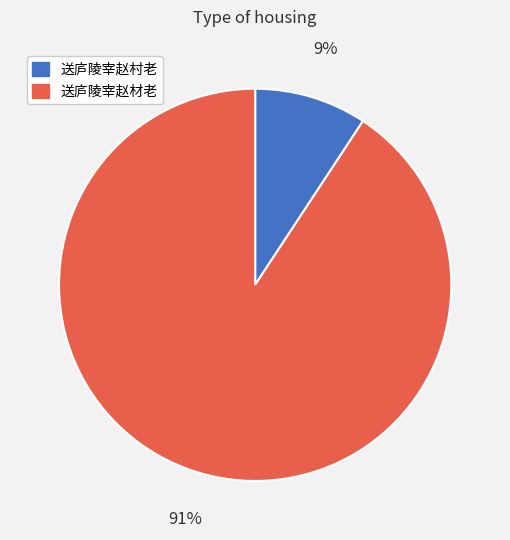

How many segments does this pie chart have?

2